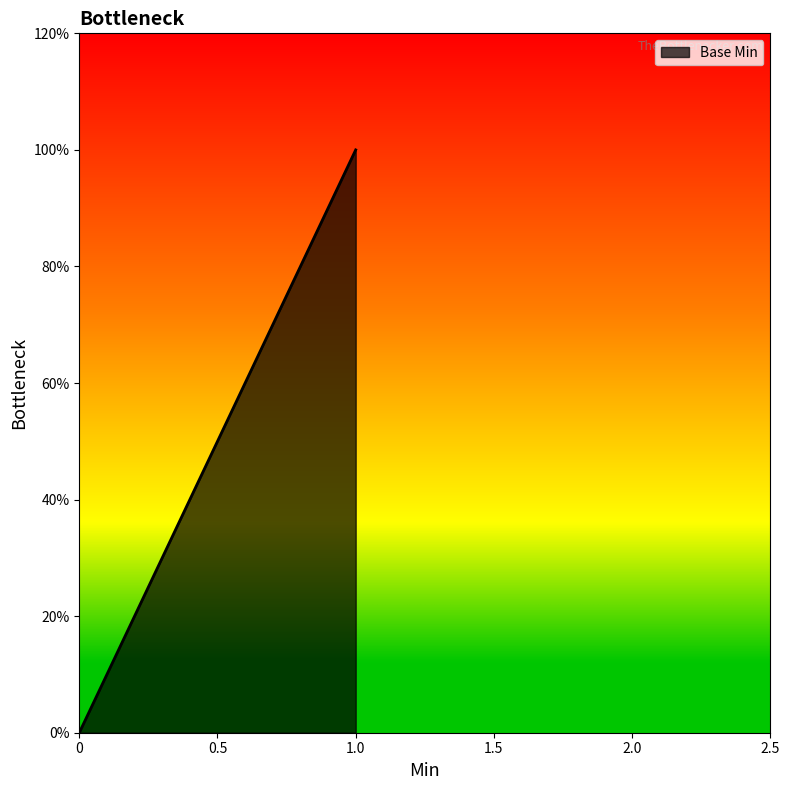

What is the greatest value displayed?

1